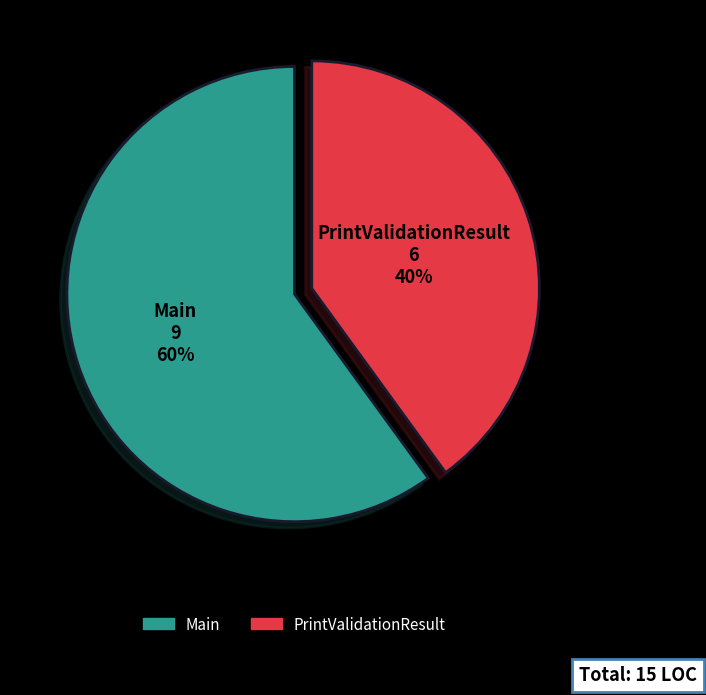

Is there any slice that represents more than half of the pie?

Yes